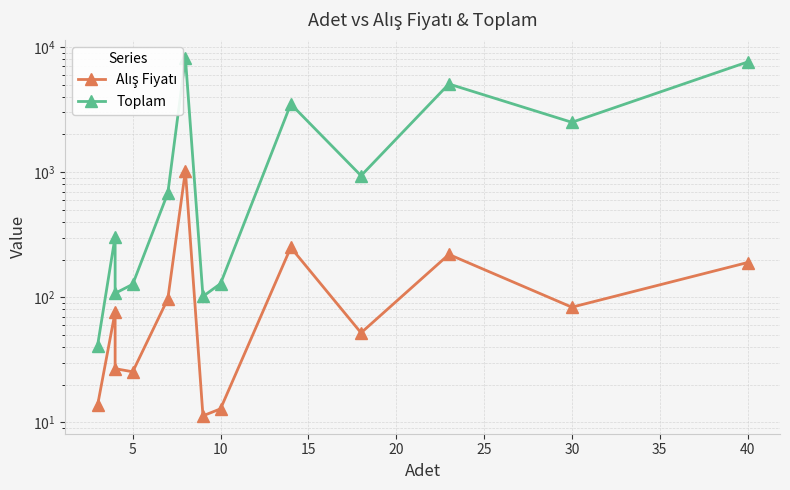

Rank the series by their average value, from highest to lowest.

Toplam, Alış Fiyatı